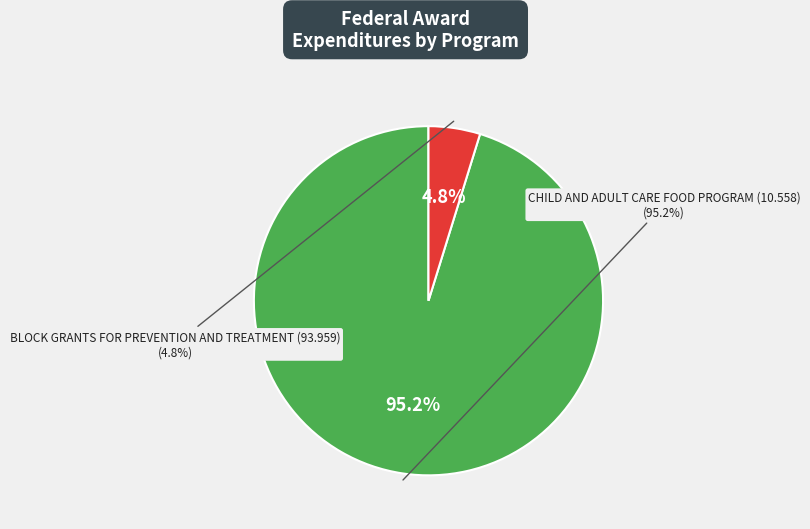

Count the number of slices in the pie.

2